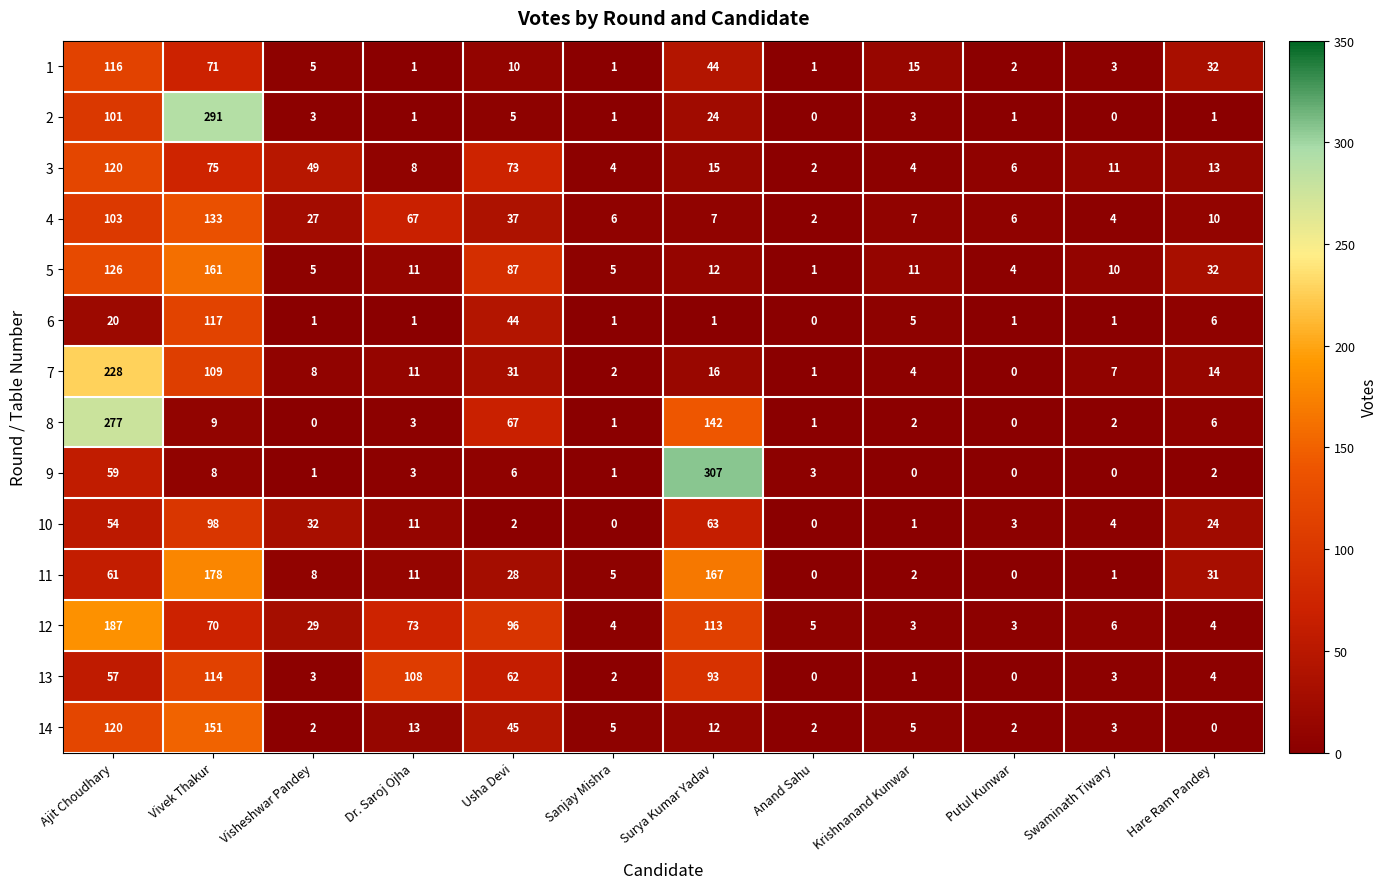

How many distinct data groups are displayed?

14